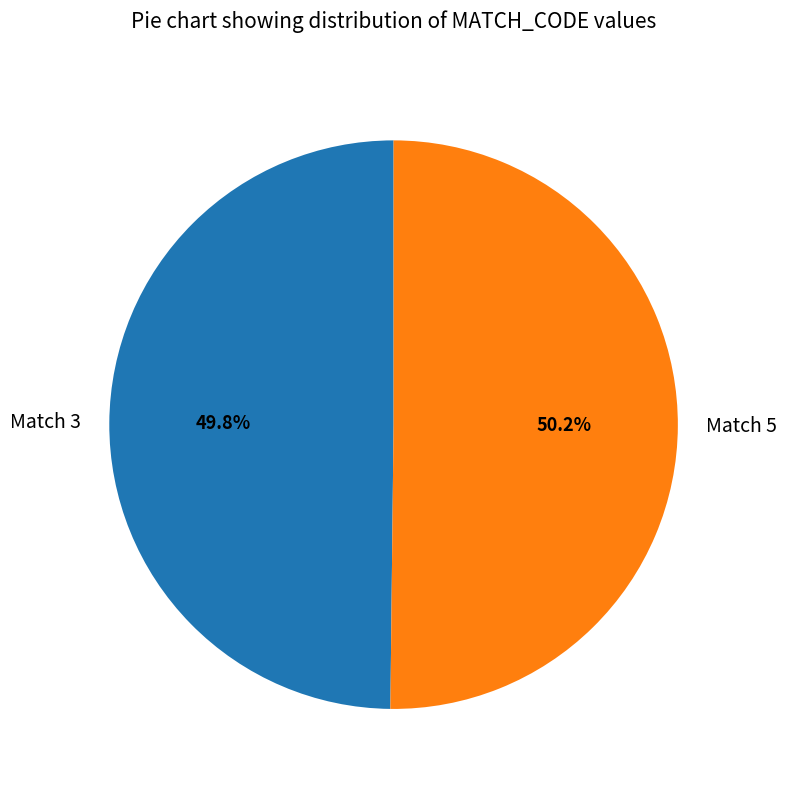

What percentage do Match 5 and Match 3 together represent?

100.0%